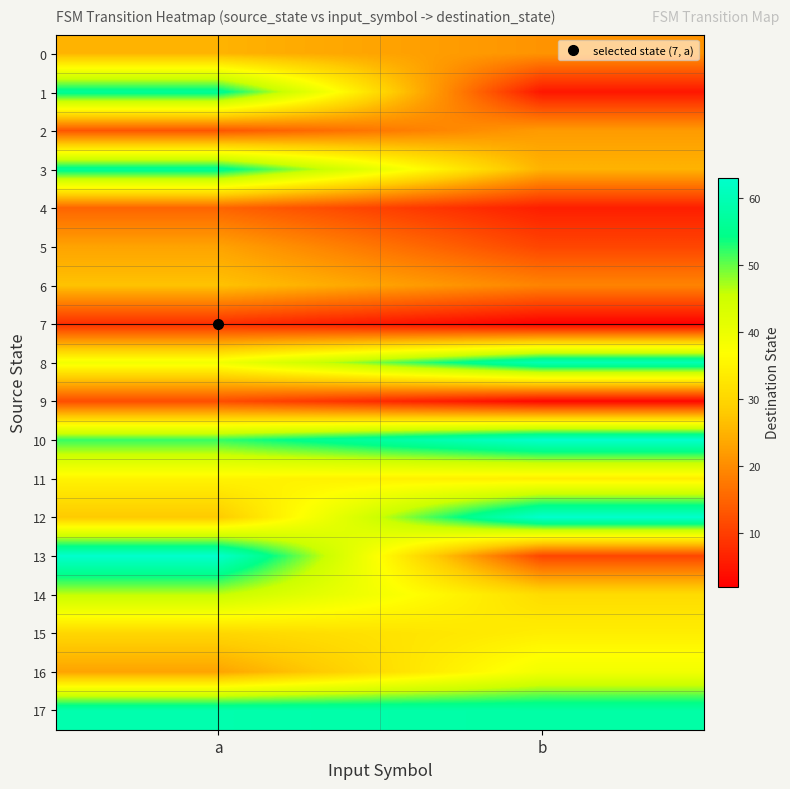

How many distinct data groups are displayed?

18